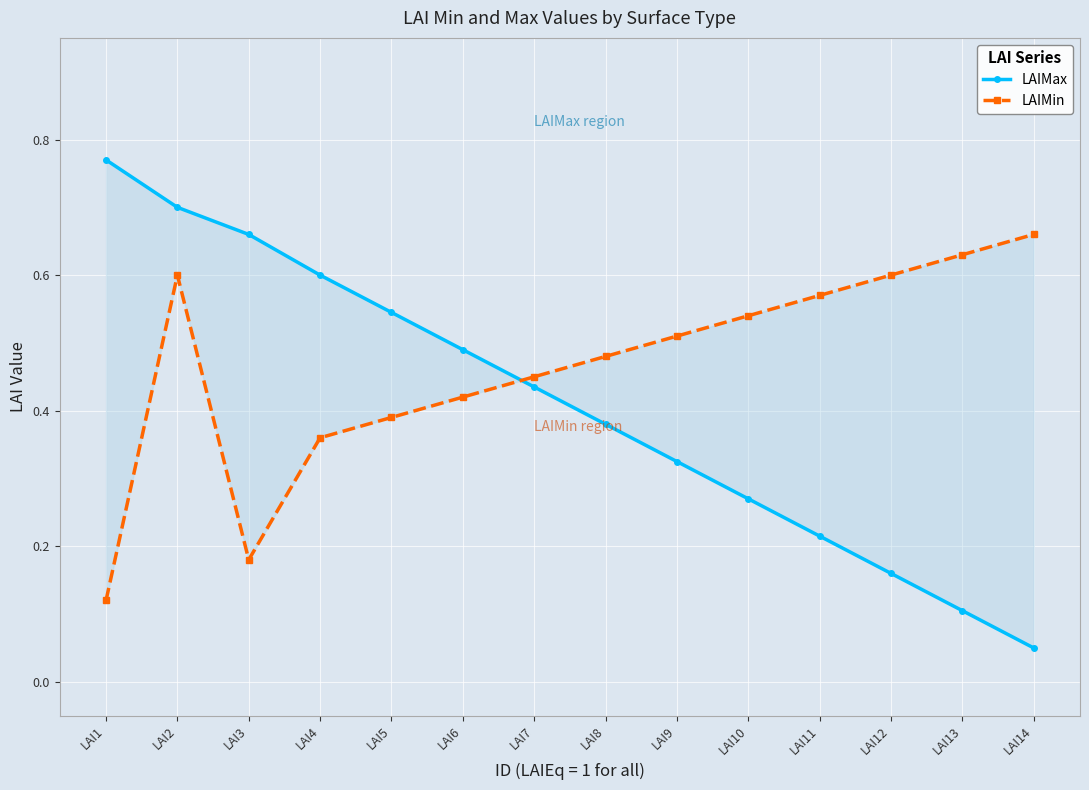

List the series in order of their peak value, highest first.

LAIMax, LAIMin